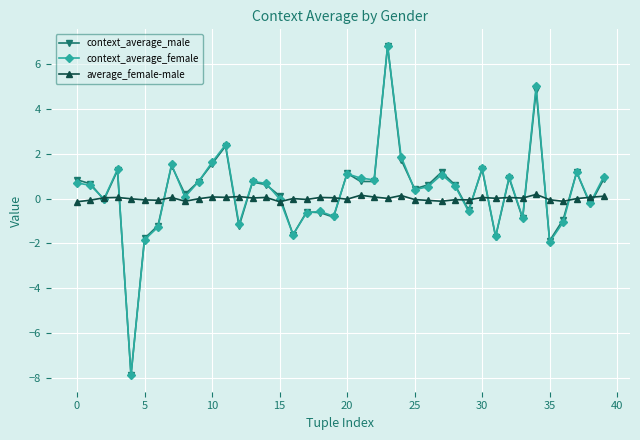

Which series has the largest range (max minus min)?

context_average_female